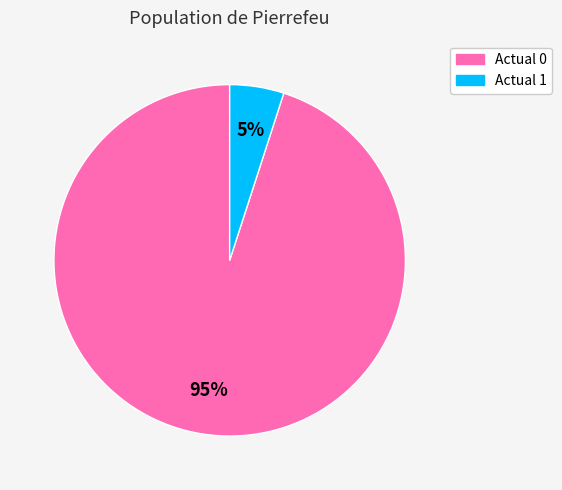

To the nearest percent, what portion does Actual 1 represent?

5%